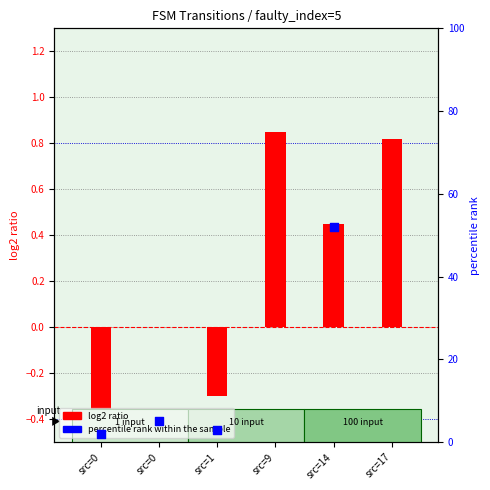

Which series has the largest Y range (max minus min)?

percentile rank within the sample